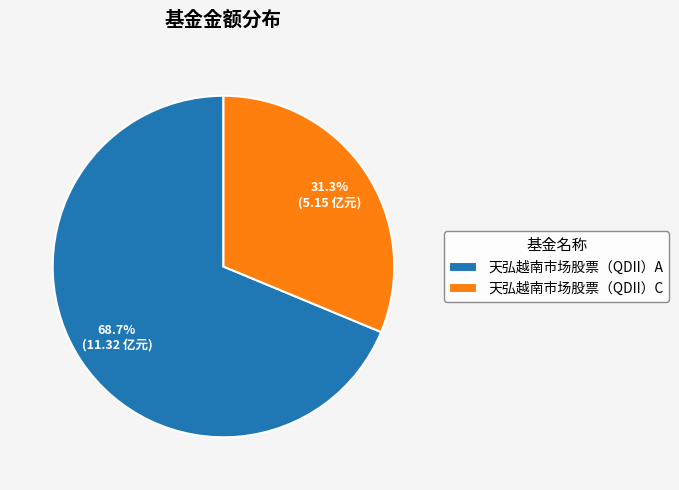

Is it true that 天弘越南市场股票（QDII）A is 69% of the pie?

True